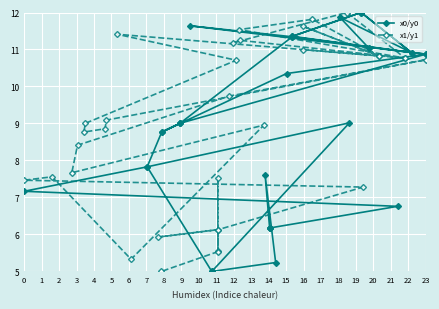

How many data points in x1/y1 are less than 9?

16